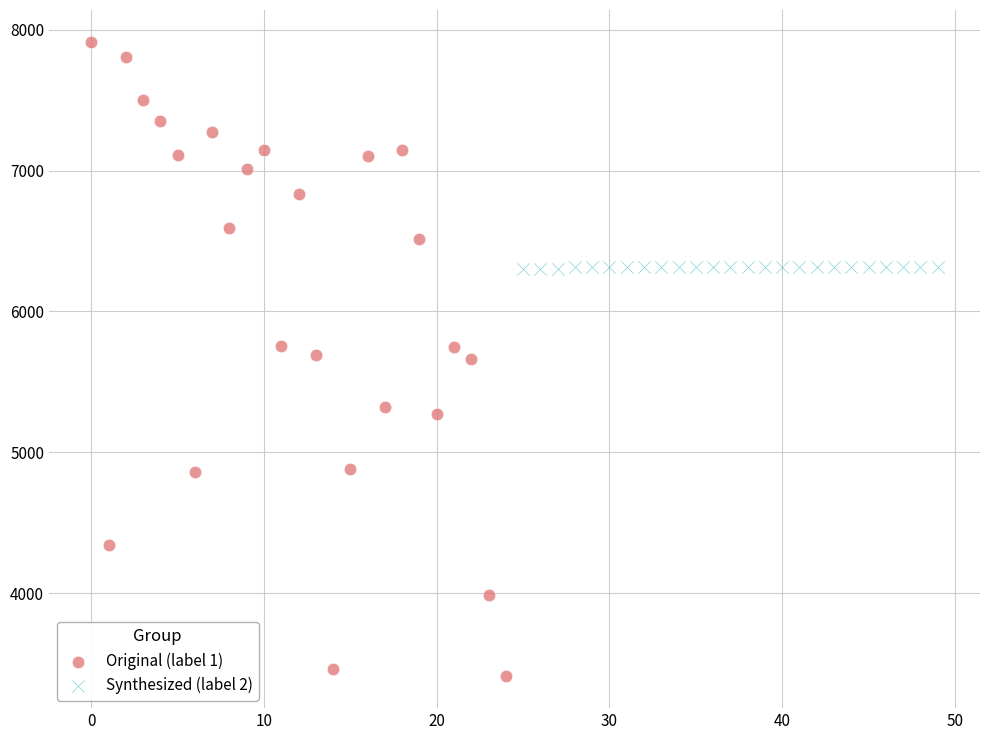

Which series contains the highest Y value?

Original (label 1)